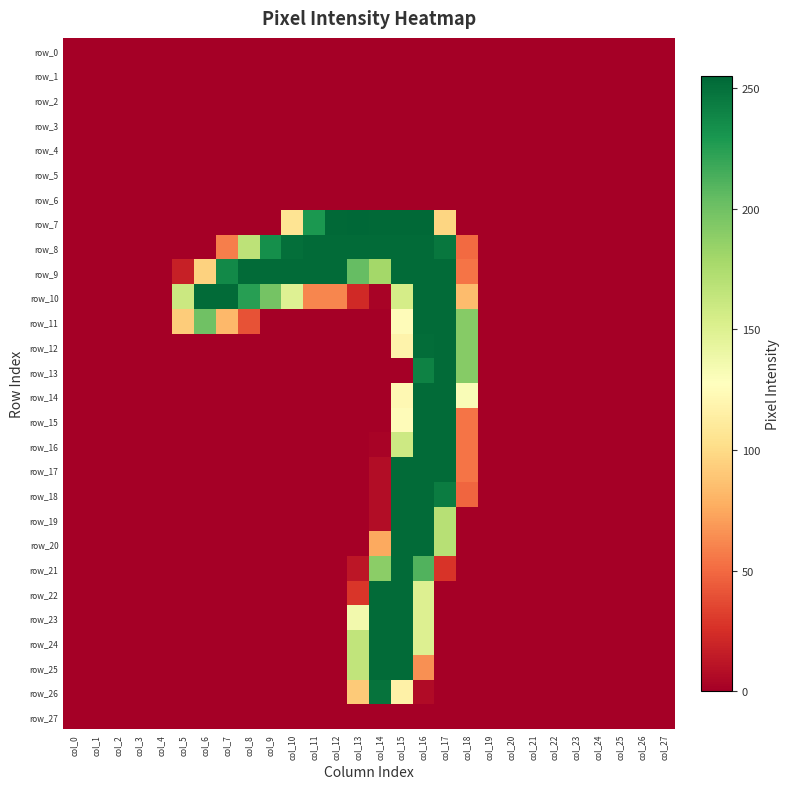

The value of row_19 at col_3 is 174. True or false?

False